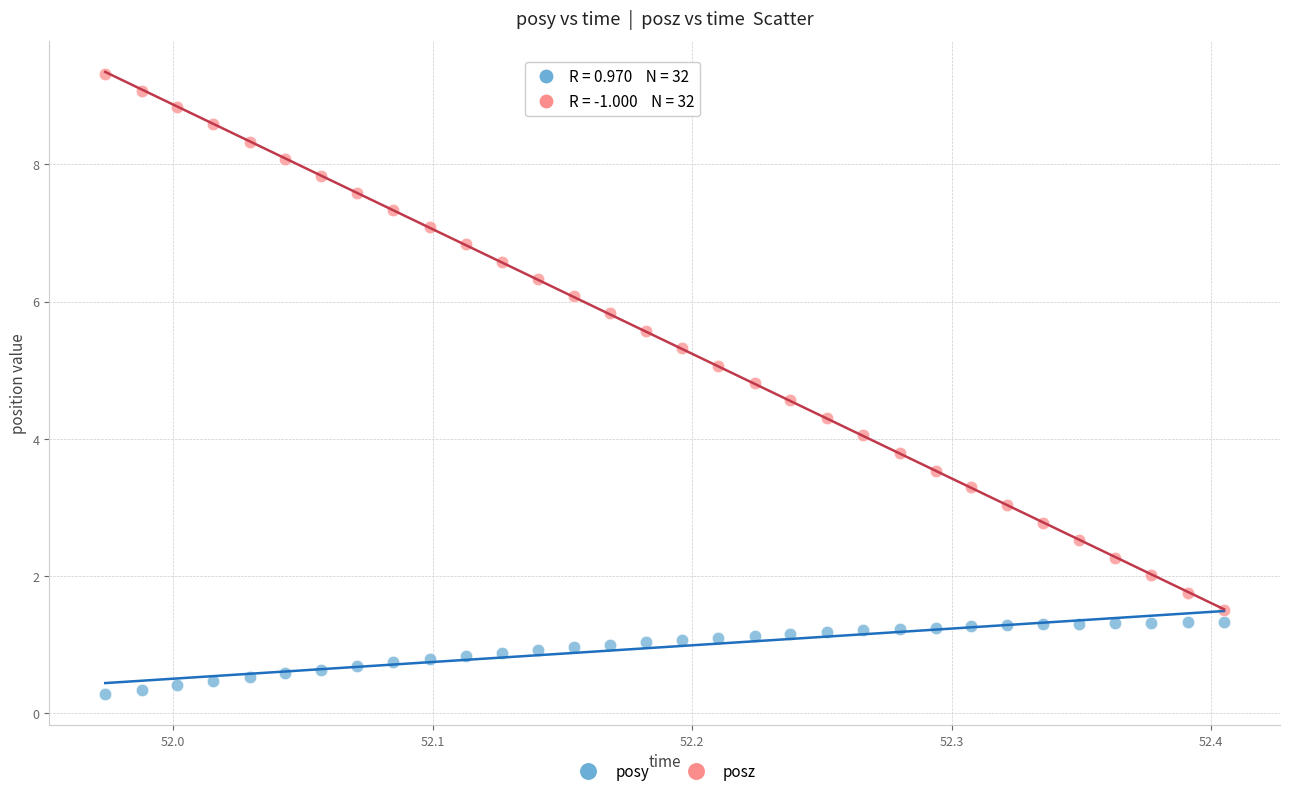

Which series has the widest spread of Y values?

posz